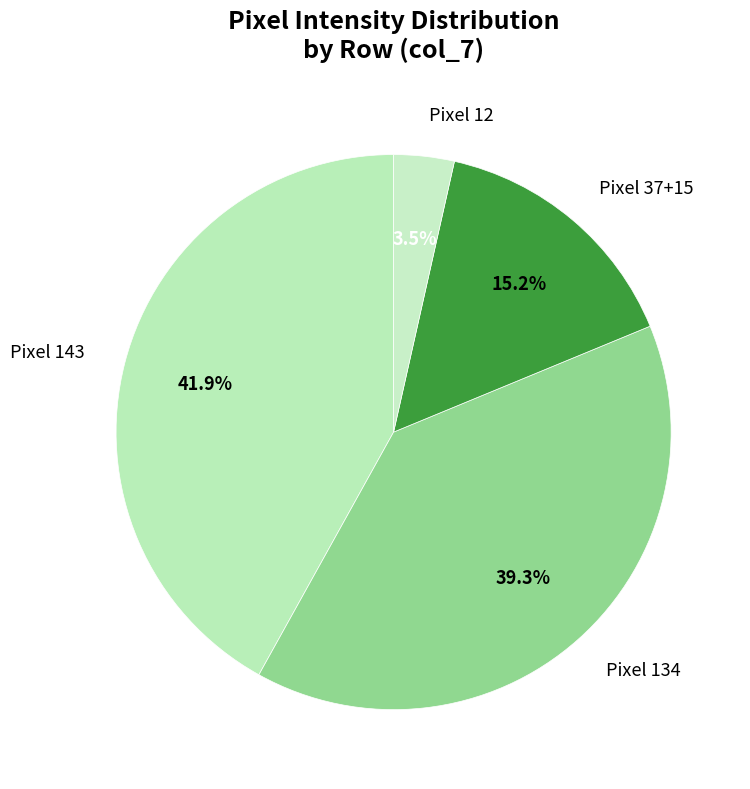

Count the number of slices in the pie.

4